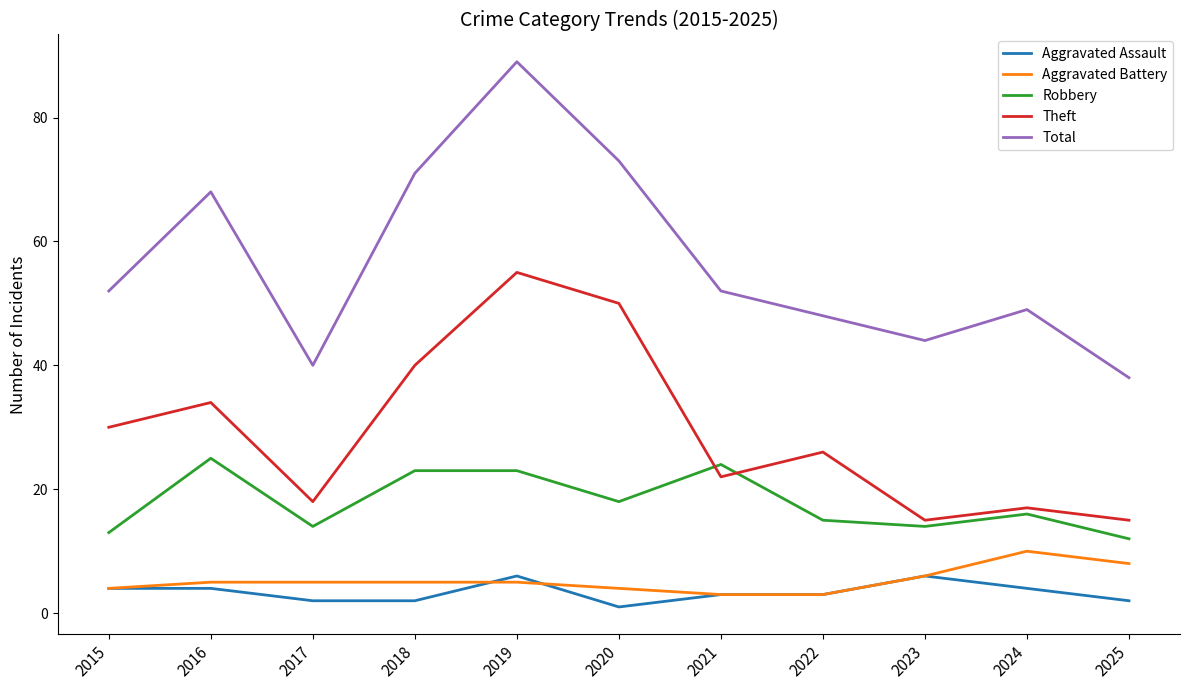

What is the average value of the Aggravated Battery series?

5